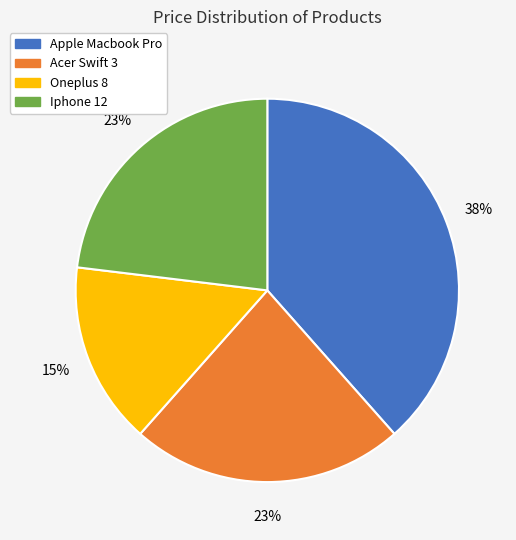

Which has a higher value, Apple Macbook Pro or Iphone 12?

Apple Macbook Pro